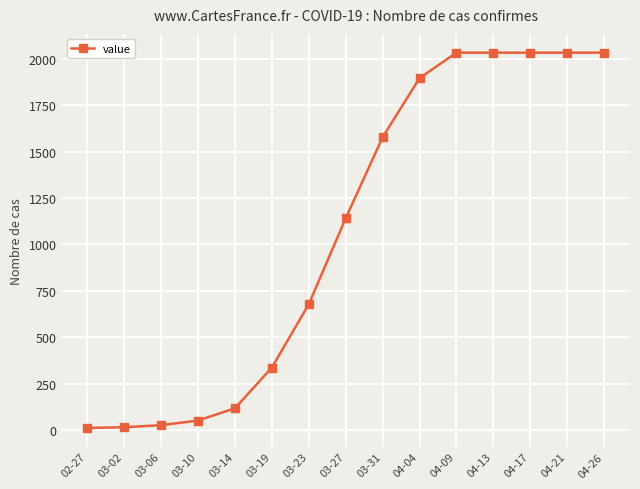

Does the chart have visible grid lines?

Yes